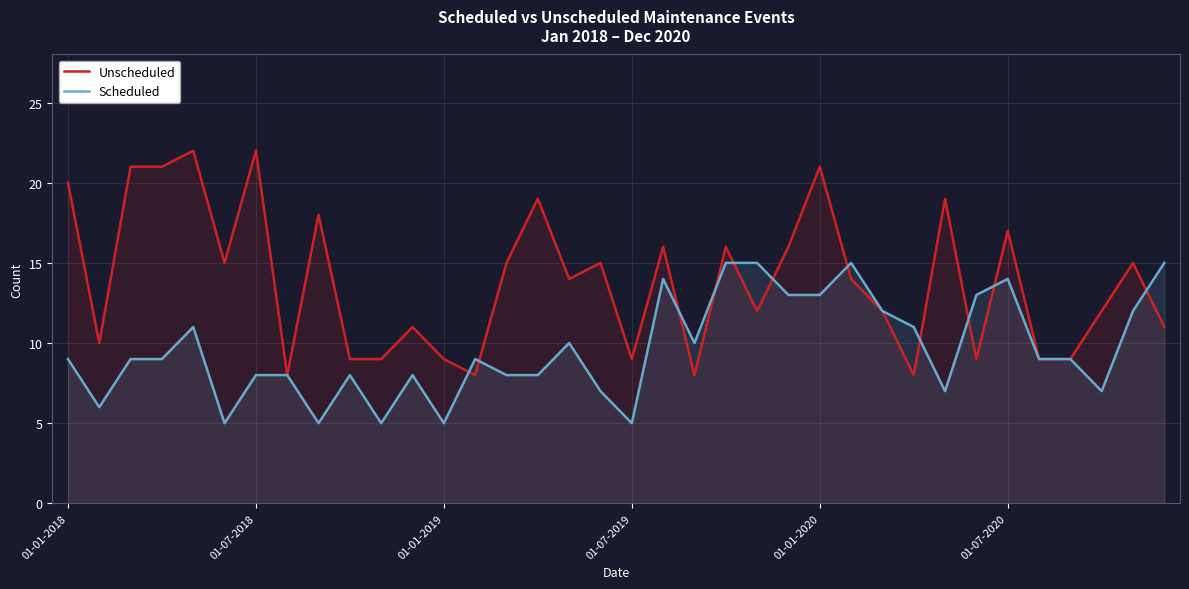

What is the maximum value for Scheduled?

15